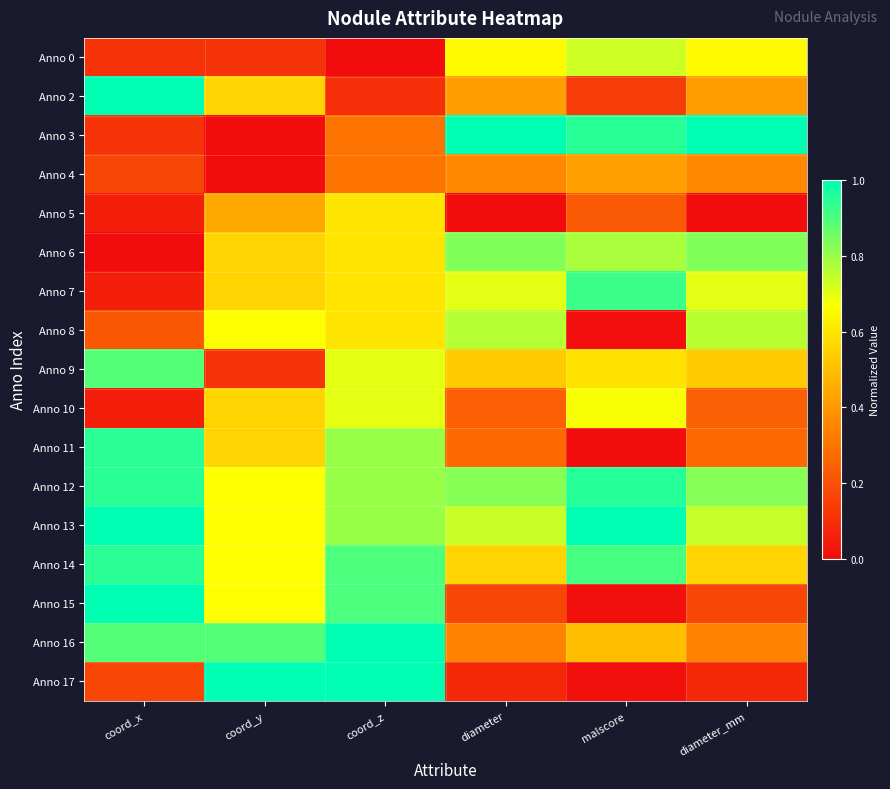

Reading left to right, extract all data points from this chart.

Anno 0: coord_x=0.1	coord_y=0.1	coord_z=0.0	diameter=0.7	malscore=0.7	diameter_mm=0.7
Anno 2: coord_x=1.0	coord_y=0.6	coord_z=0.1	diameter=0.4	malscore=0.1	diameter_mm=0.4
Anno 3: coord_x=0.1	coord_y=0.0	coord_z=0.3	diameter=1.0	malscore=0.9	diameter_mm=1.0
Anno 4: coord_x=0.2	coord_y=0.0	coord_z=0.3	diameter=0.4	malscore=0.4	diameter_mm=0.4
Anno 5: coord_x=0.1	coord_y=0.4	coord_z=0.6	diameter=0.0	malscore=0.2	diameter_mm=0.0
Anno 6: coord_x=0.0	coord_y=0.6	coord_z=0.6	diameter=0.8	malscore=0.8	diameter_mm=0.8
Anno 7: coord_x=0.1	coord_y=0.6	coord_z=0.6	diameter=0.7	malscore=0.9	diameter_mm=0.7
Anno 8: coord_x=0.2	coord_y=0.7	coord_z=0.6	diameter=0.8	malscore=0.0	diameter_mm=0.8
Anno 9: coord_x=0.9	coord_y=0.1	coord_z=0.7	diameter=0.5	malscore=0.6	diameter_mm=0.5
Anno 10: coord_x=0.1	coord_y=0.6	coord_z=0.7	diameter=0.2	malscore=0.7	diameter_mm=0.2
Anno 11: coord_x=0.9	coord_y=0.6	coord_z=0.8	diameter=0.3	malscore=0.0	diameter_mm=0.3
Anno 12: coord_x=0.9	coord_y=0.7	coord_z=0.8	diameter=0.8	malscore=0.9	diameter_mm=0.8
Anno 13: coord_x=1.0	coord_y=0.7	coord_z=0.8	diameter=0.7	malscore=1.0	diameter_mm=0.7
Anno 14: coord_x=0.9	coord_y=0.7	coord_z=0.9	diameter=0.6	malscore=0.9	diameter_mm=0.6
Anno 15: coord_x=1.0	coord_y=0.7	coord_z=0.9	diameter=0.2	malscore=0.0	diameter_mm=0.2
Anno 16: coord_x=0.9	coord_y=0.9	coord_z=1.0	diameter=0.3	malscore=0.5	diameter_mm=0.3
Anno 17: coord_x=0.2	coord_y=1.0	coord_z=1.0	diameter=0.1	malscore=0.0	diameter_mm=0.1